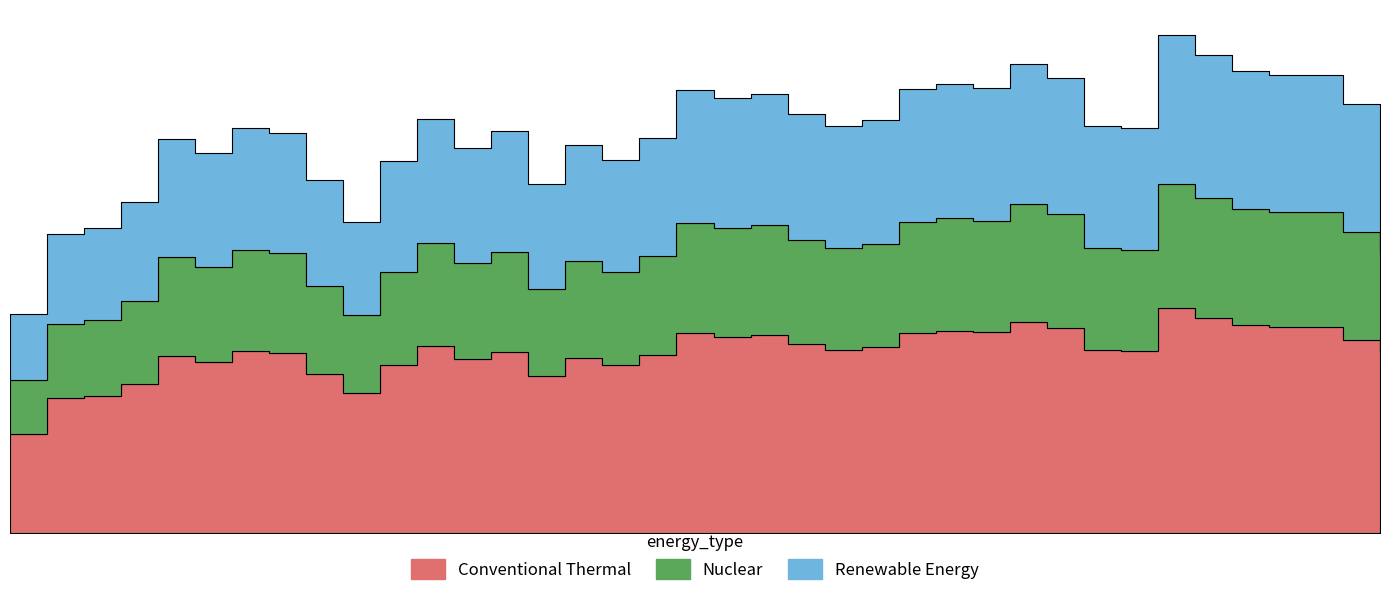

Where is the data nearest to the value 1357?

2020/04/11